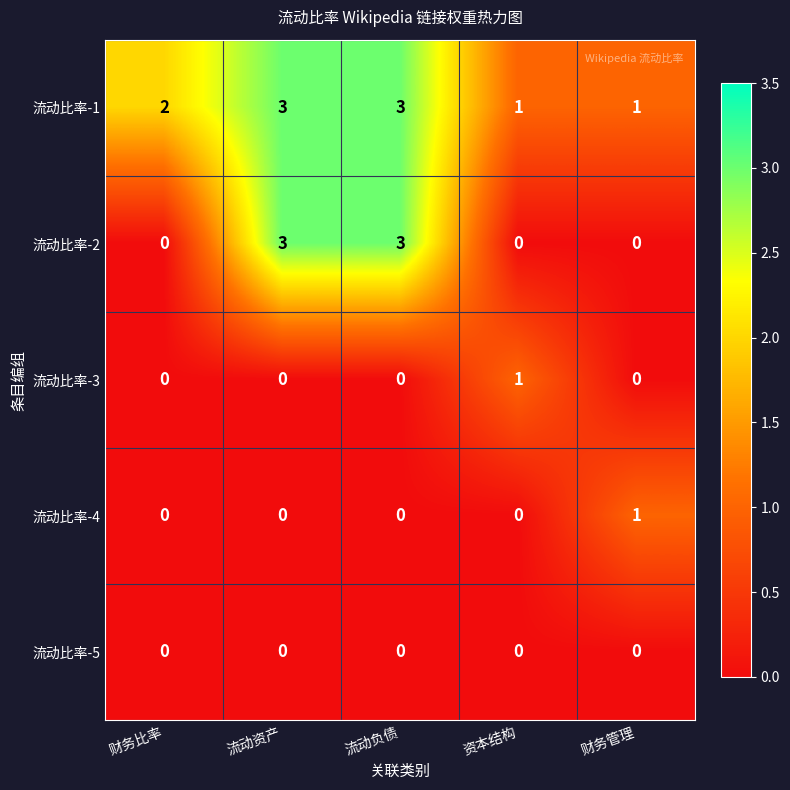

At how many categories does at least one series exceed 0?

5